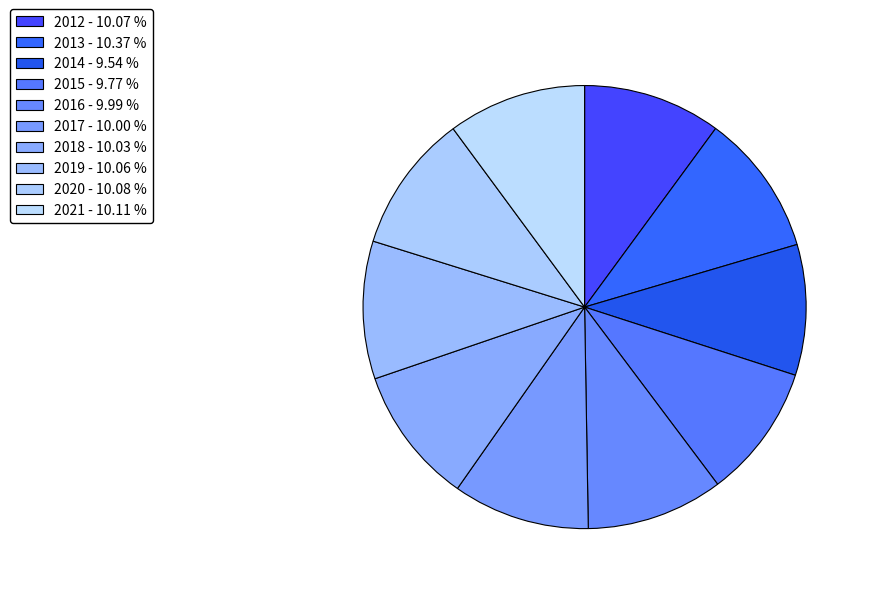

What percentage is the 2015 slice, to the nearest percent?

10%